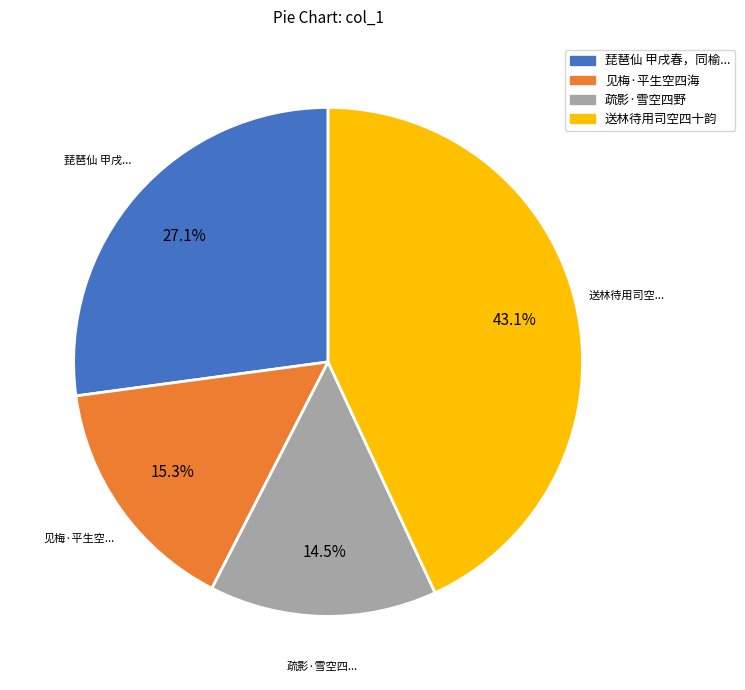

Does any single category account for the majority?

No